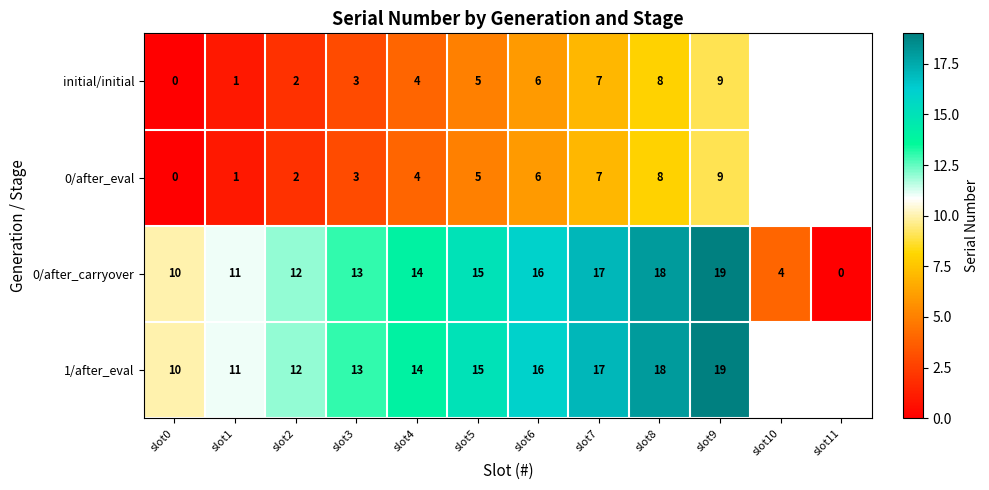

What is the difference between the highest and lowest values at slot2?

10